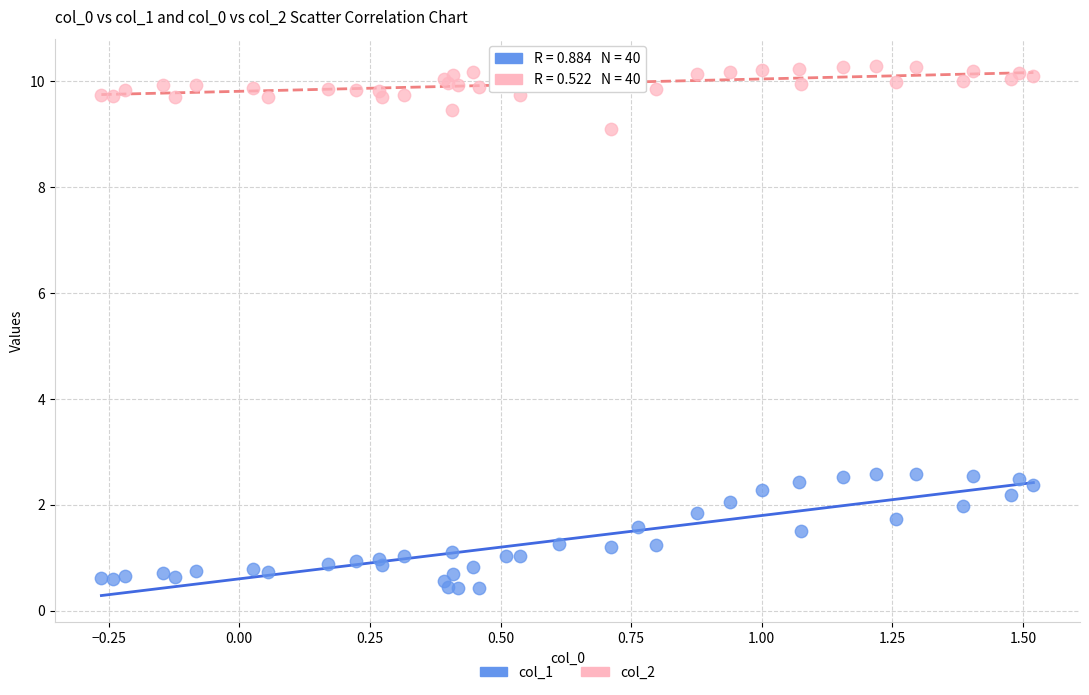

What are all the series names shown in the legend?

col_1, col_2